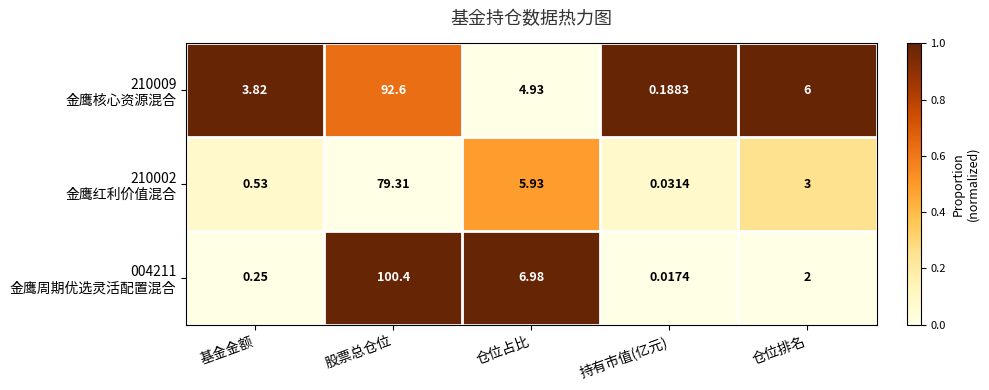

At which category does the chart reach its minimum across all series?

持有市值(亿元)